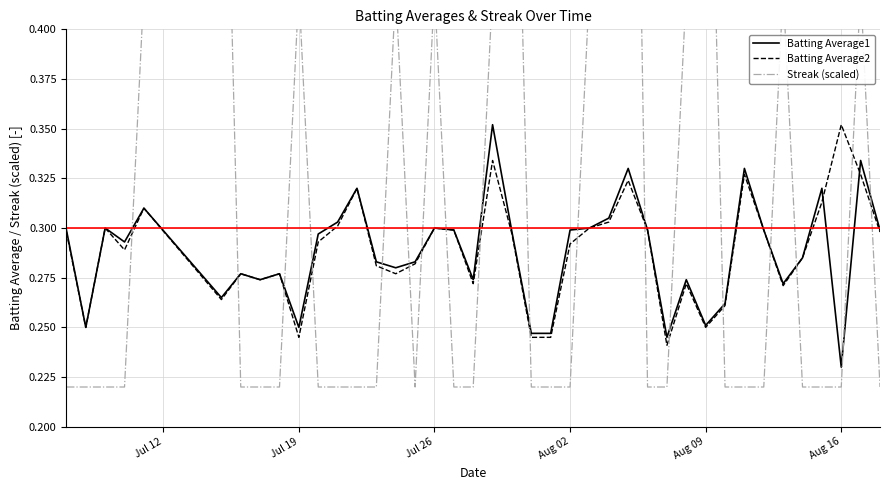

What is the difference between the second highest and second lowest values in the Streak (scaled) series?

0.4